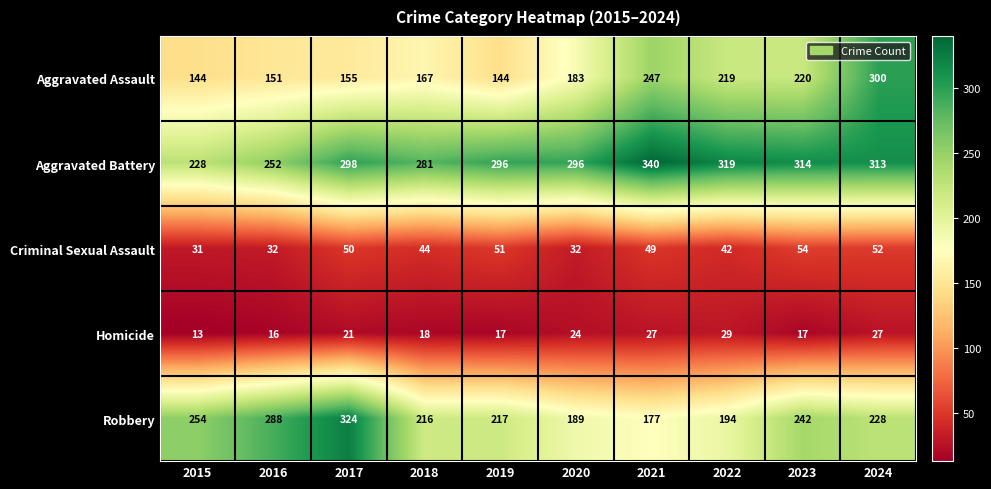

What is the sum of the Aggravated Assault values at 2021 and 2020?

430